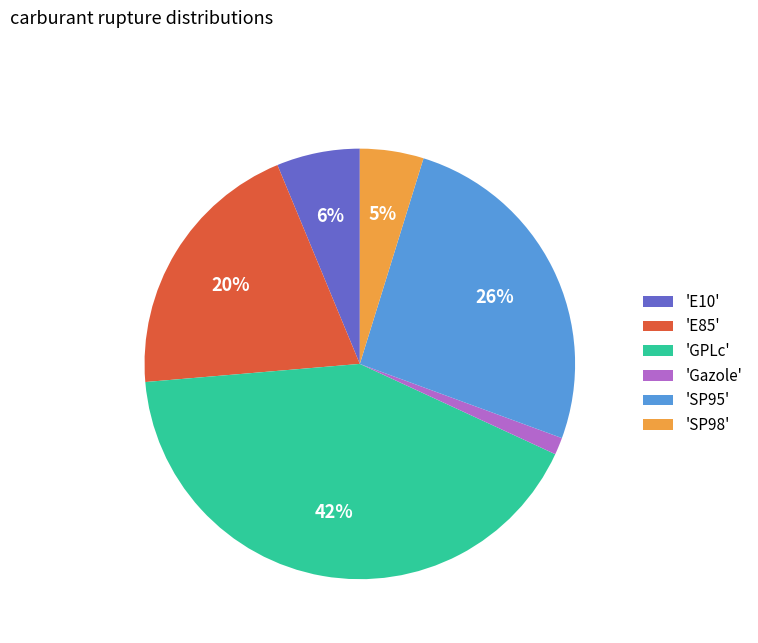

Rank the categories by value from highest to lowest.

'GPLc', 'SP95', 'E85', 'E10', 'SP98', 'Gazole'